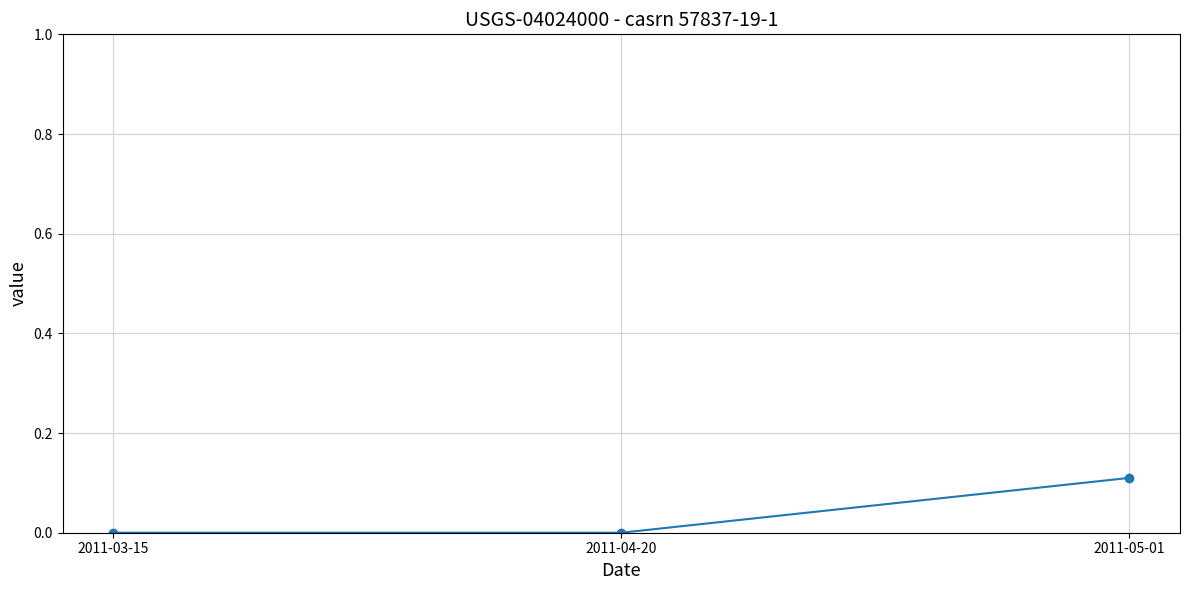

Reading right to left, list all the values displayed in this chart.

0.1	0.0	0.0